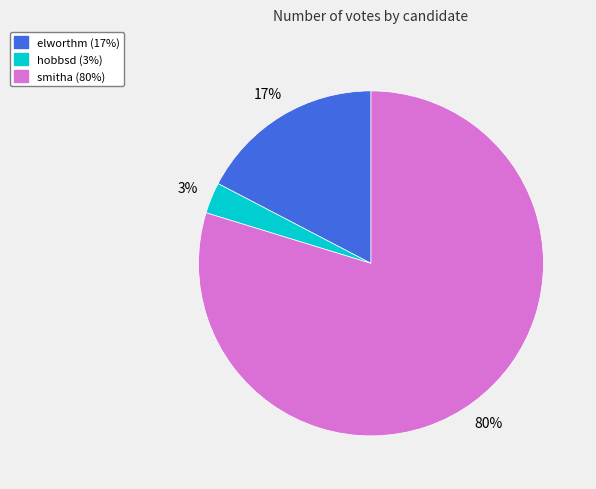

Do elworthm and smitha together represent more than half of the pie?

Yes